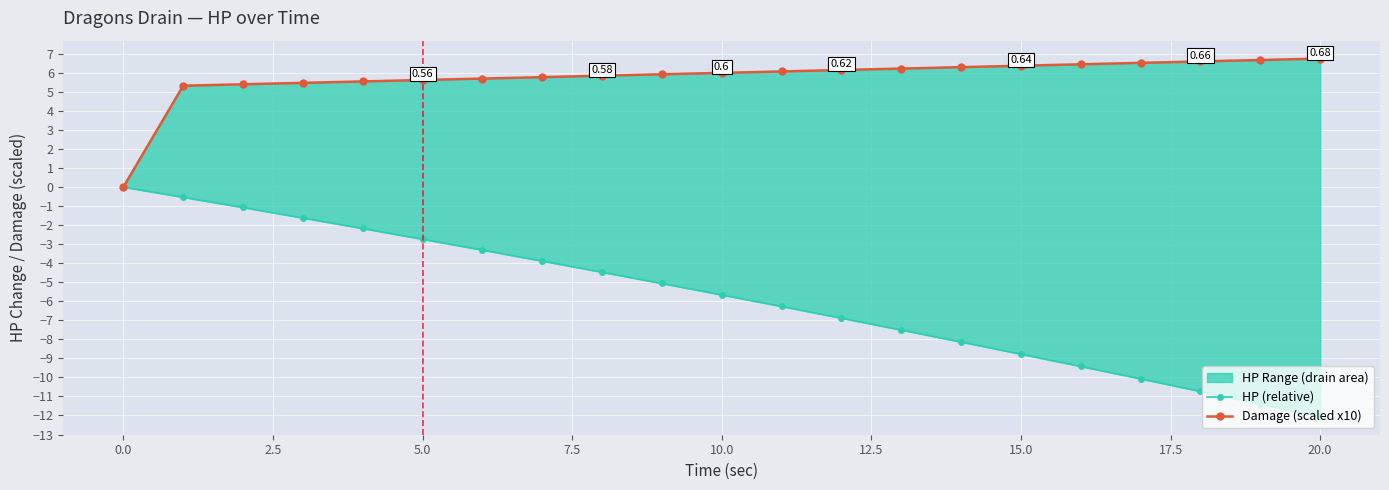

What is the difference between the maximum and minimum values in the HP (relative) series?

12.1